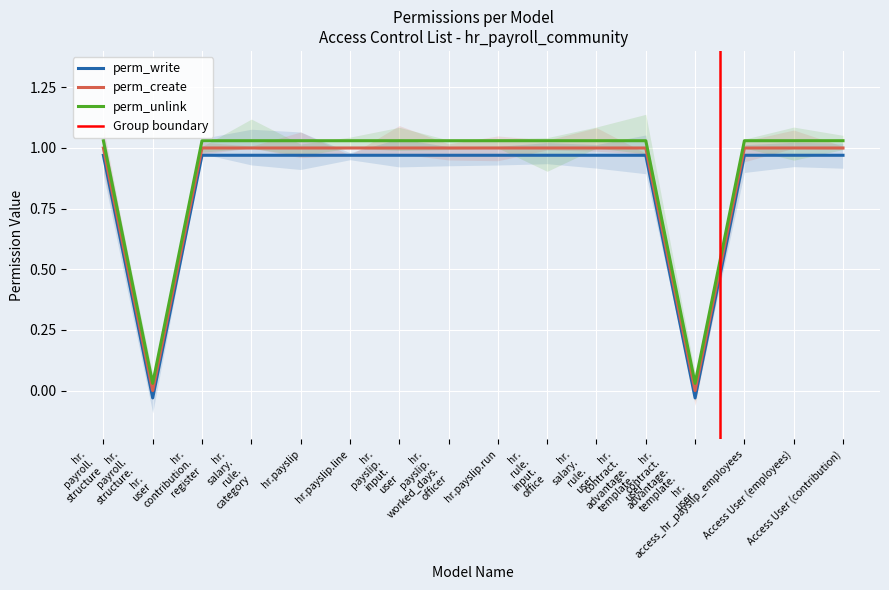

How many data points in perm_unlink are less than 1?

2